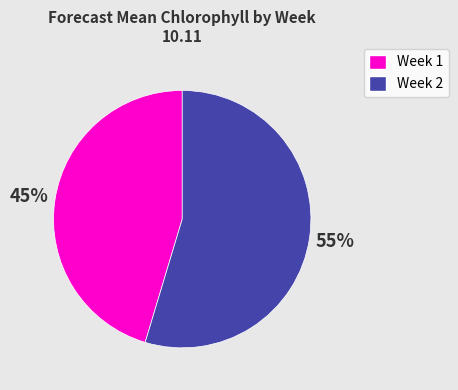

What percentage is the Week 2 slice, to the nearest percent?

55%